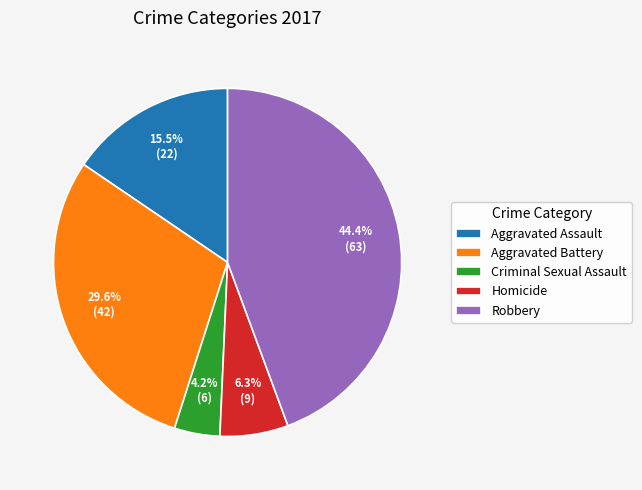

Rank the categories by value from highest to lowest.

Robbery, Aggravated Battery, Aggravated Assault, Homicide, Criminal Sexual Assault